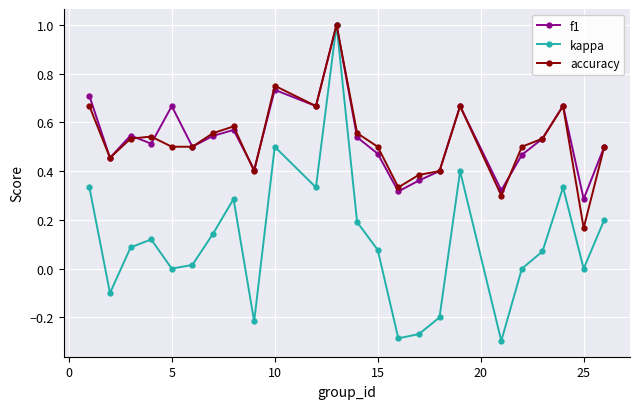

What is the maximum value shown in the chart?

1.0